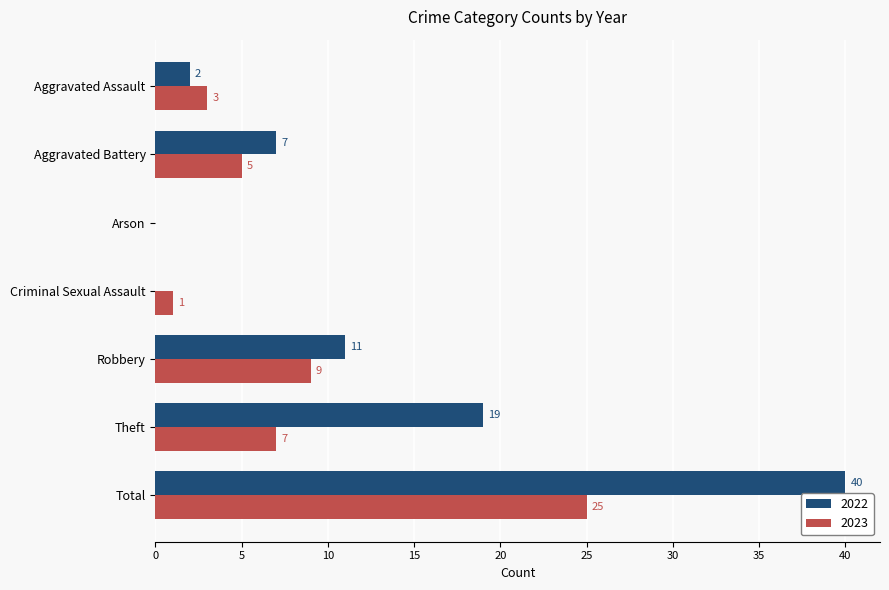

What is the sum of all 2022 values?

79